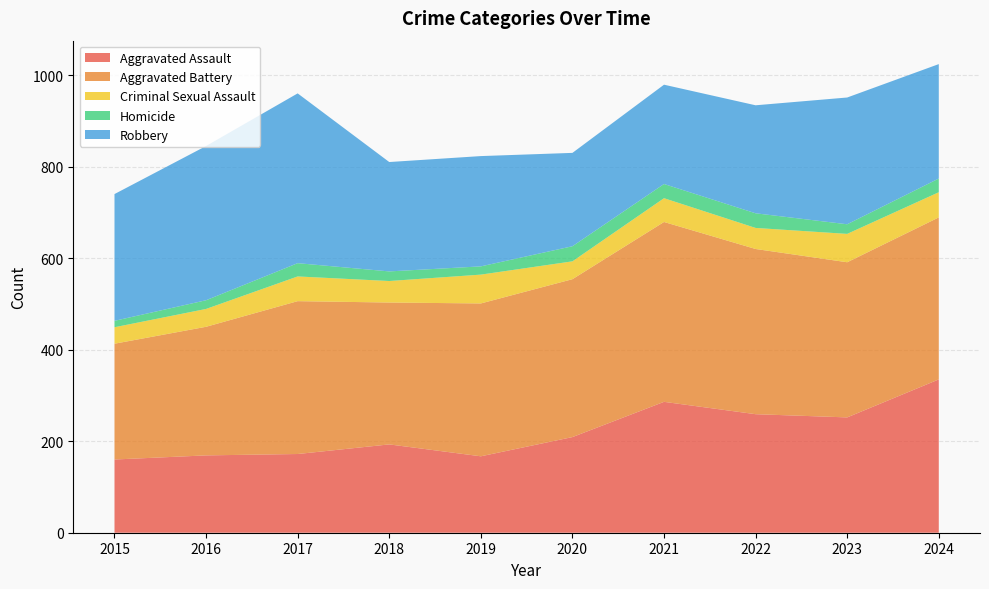

Reading right to left, extract all data points from this chart.

Aggravated Assault: 335	252	259	286	209	167	193	172	169	160
Aggravated Battery: 354	339	361	393	345	334	310	334	281	253
Criminal Sexual Assault: 55	62	46	52	39	63	47	54	39	36
Homicide: 30	21	32	31	33	18	21	29	19	14
Robbery: 250	277	236	217	204	241	239	371	337	277